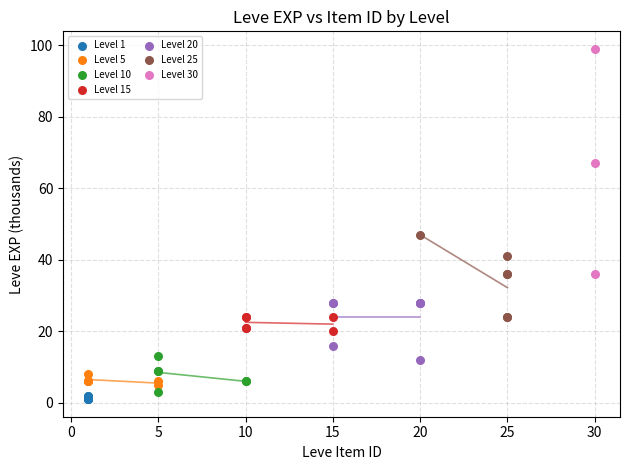

Which series contains the highest Y value?

Level 30